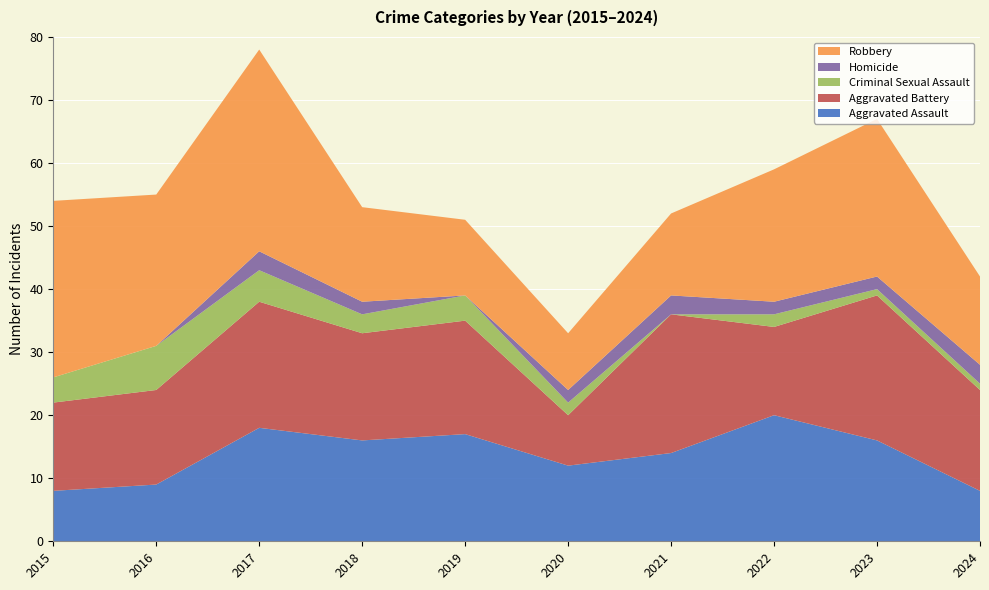

Reading right to left, what are all the values shown in this chart?

Aggravated Assault: 2024=8	2023=16	2022=20	2021=14	2020=12	2019=17	2018=16	2017=18	2016=9	2015=8
Aggravated Battery: 2024=16	2023=23	2022=14	2021=22	2020=8	2019=18	2018=17	2017=20	2016=15	2015=14
Criminal Sexual Assault: 2024=1	2023=1	2022=2	2021=0	2020=2	2019=4	2018=3	2017=5	2016=7	2015=4
Homicide: 2024=3	2023=2	2022=2	2021=3	2020=2	2019=0	2018=2	2017=3	2016=0	2015=0
Robbery: 2024=14	2023=25	2022=21	2021=13	2020=9	2019=12	2018=15	2017=32	2016=24	2015=28